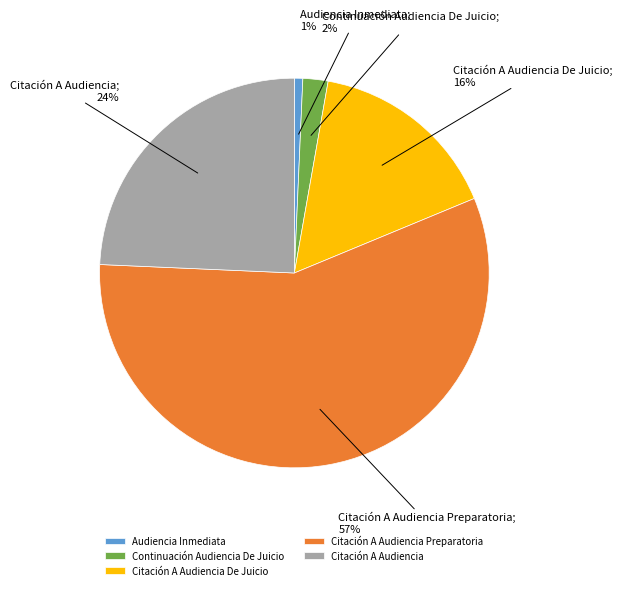

Is Citación A Audiencia Preparatoria the majority of the pie?

Yes